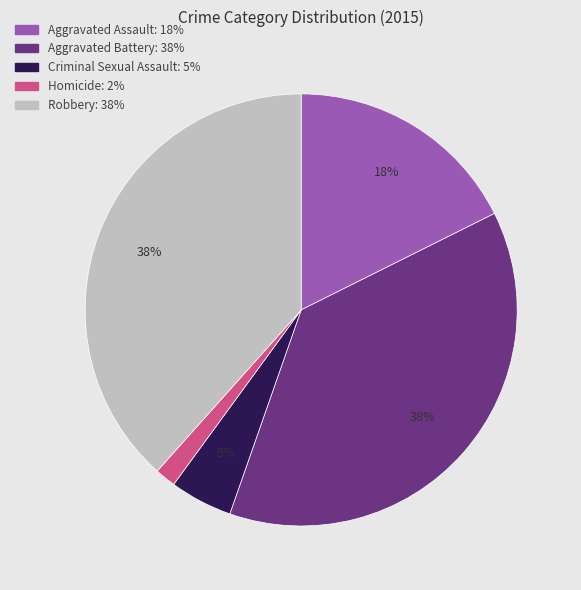

Is it true that Aggravated Battery is 29% of the pie?

False